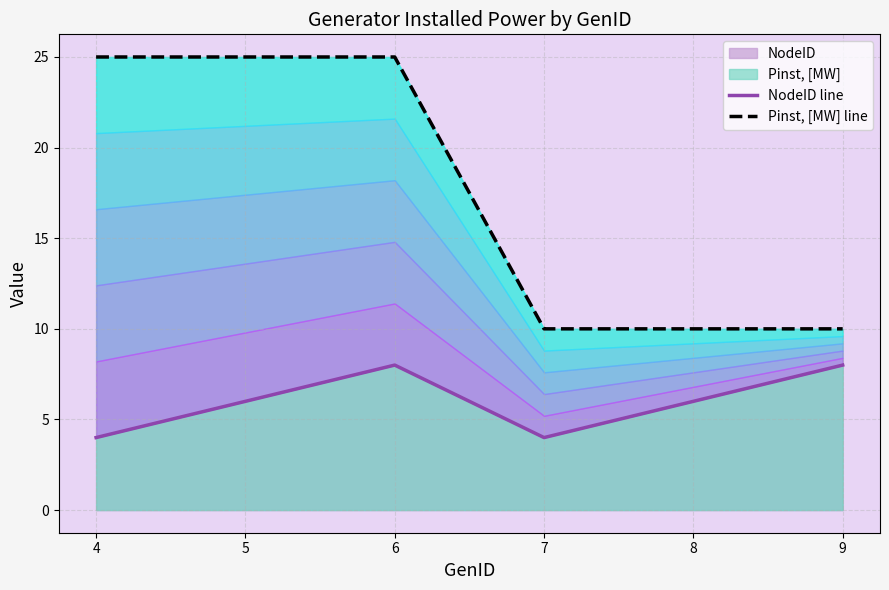

True or false: NodeID and Pinst, [MW] intersect in this chart.

False